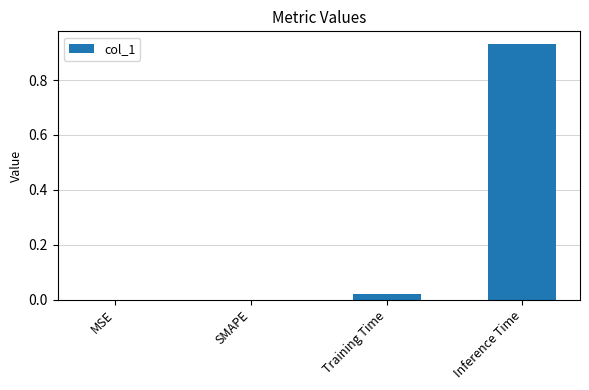

What is the change in value from SMAPE to Inference Time?

+0.9